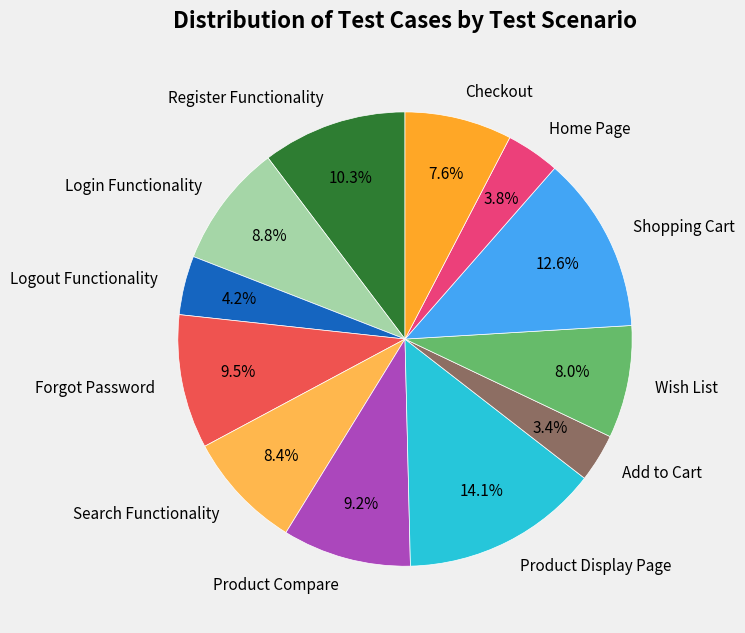

Do Logout Functionality and Forgot Password together represent more than half of the pie?

No